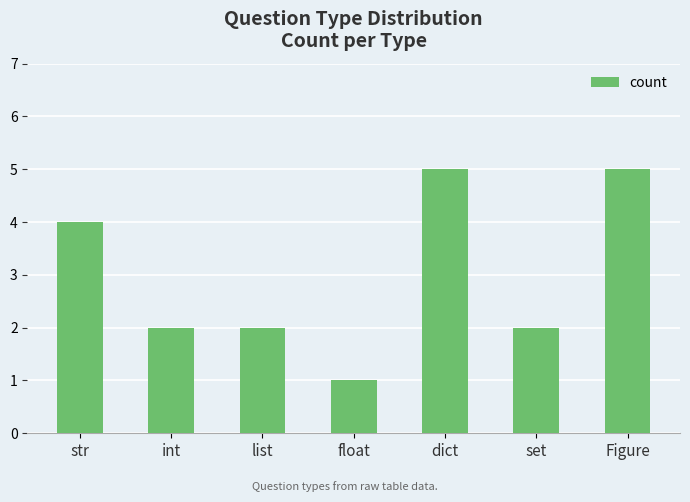

What is the difference between the maximum and minimum values?

4